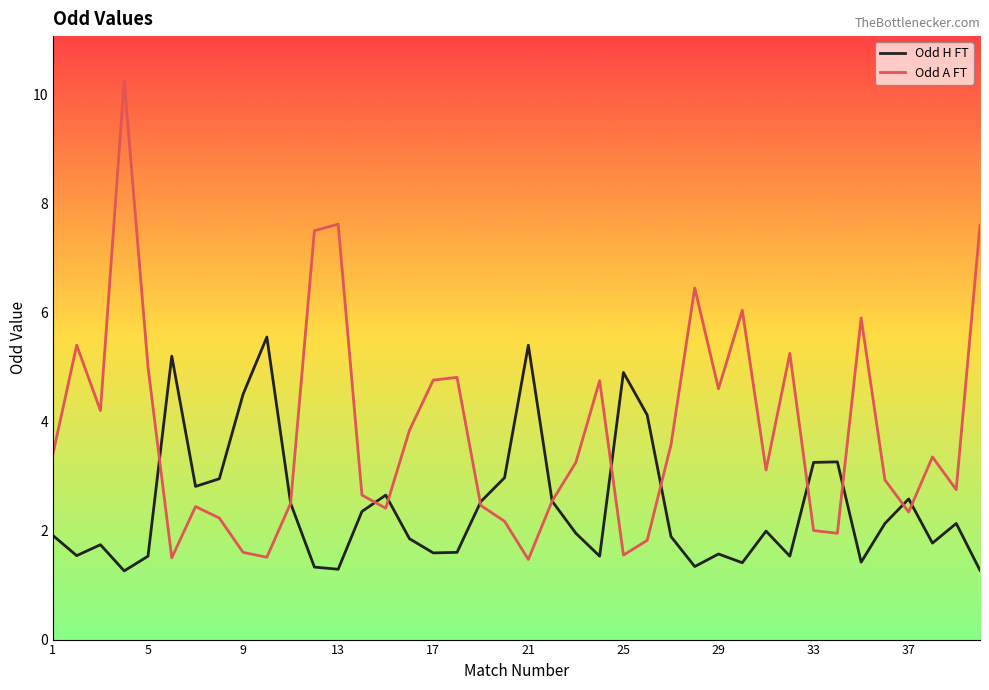

Which series has the largest range (max minus min)?

Odd A FT